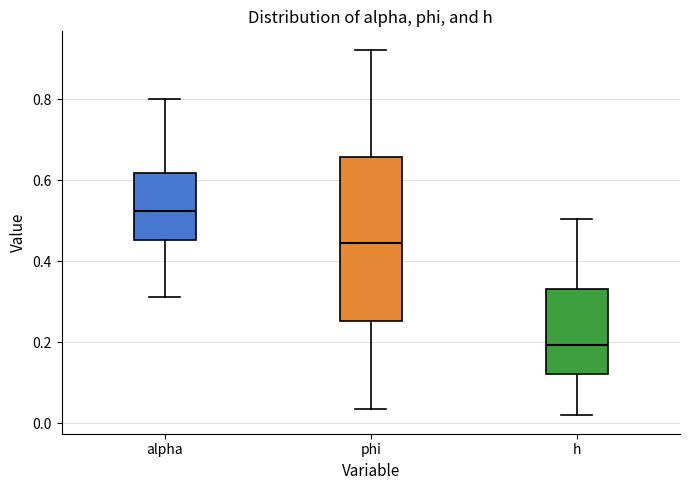

Comparing the boxes themselves (not the whiskers), which one is the tallest?

phi